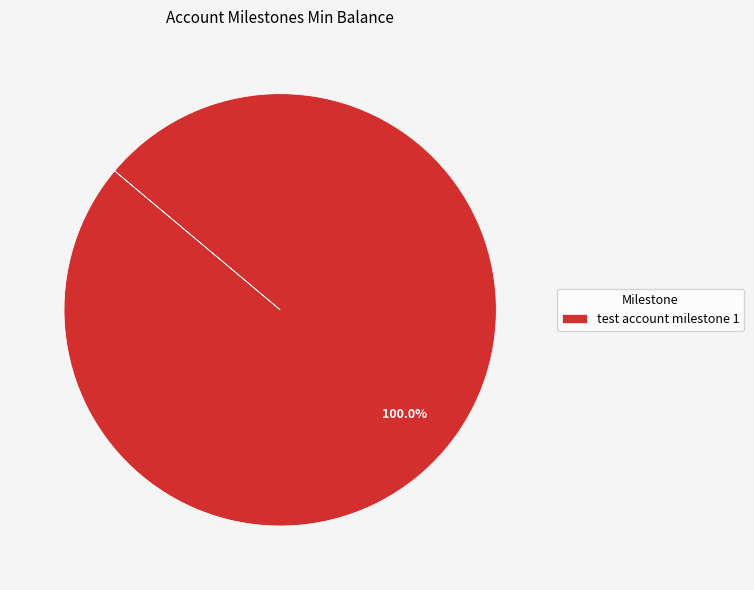

Which category accounts for the majority?

test account milestone 1